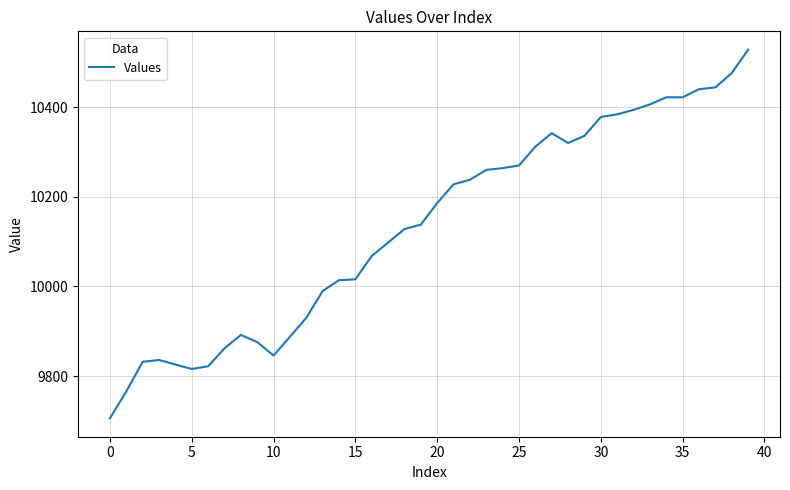

What is the smallest value displayed?

9706